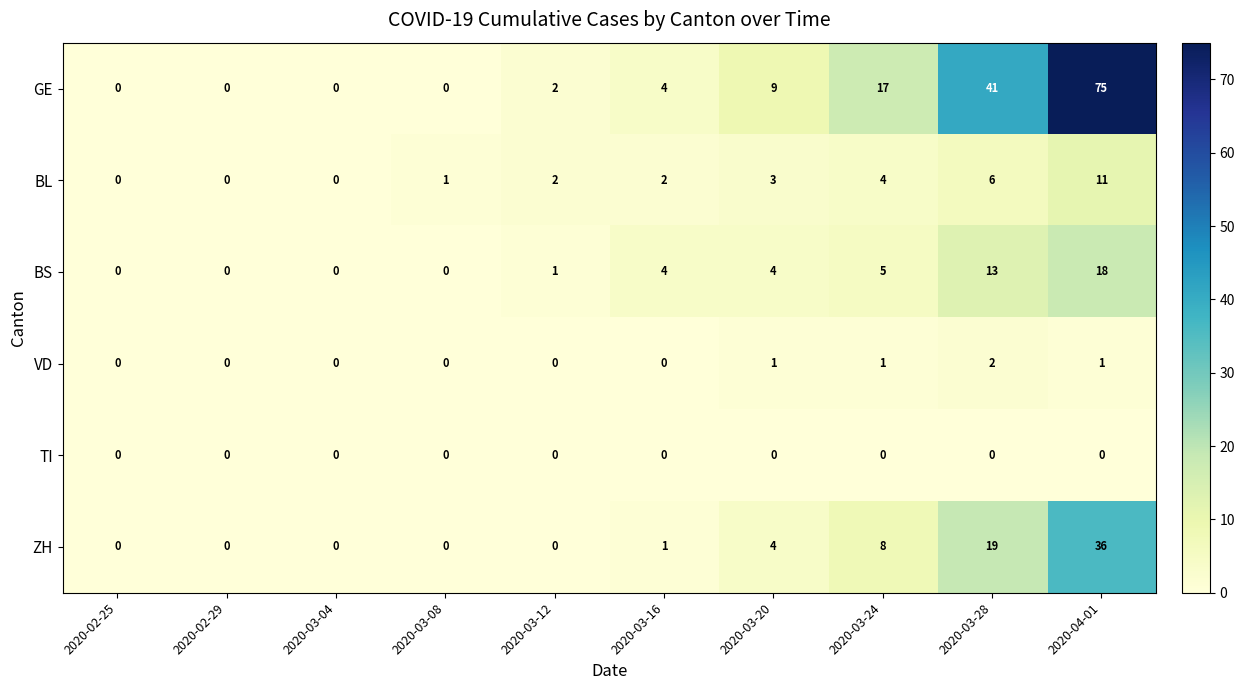

At which label is BL closest to 5?

2020-03-24